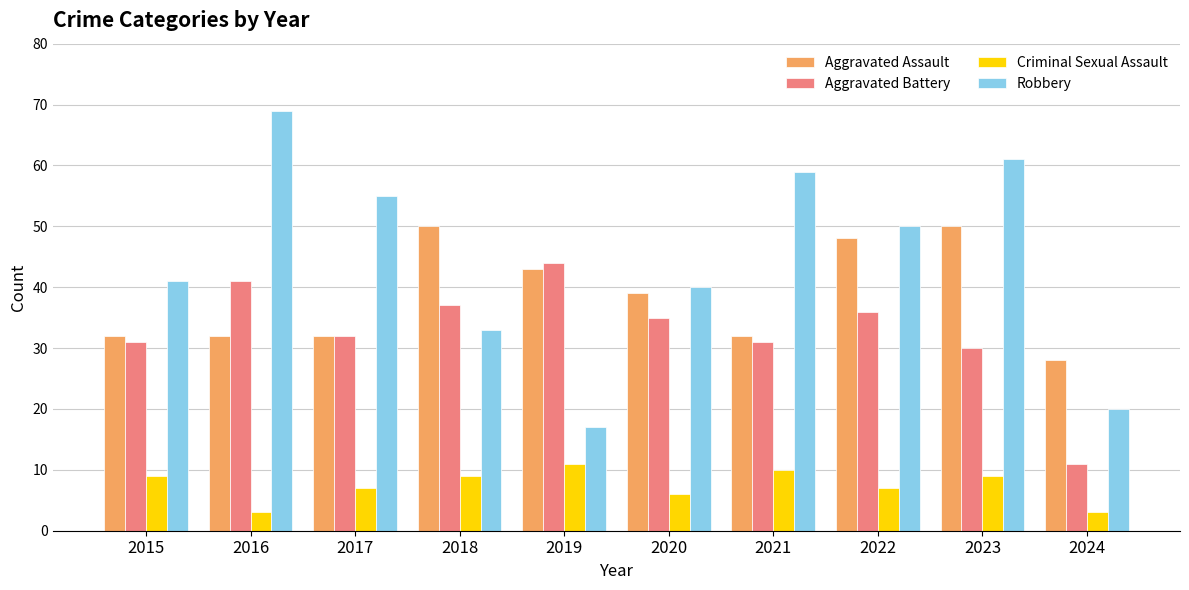

At which category is the sum across all series the highest?

2023